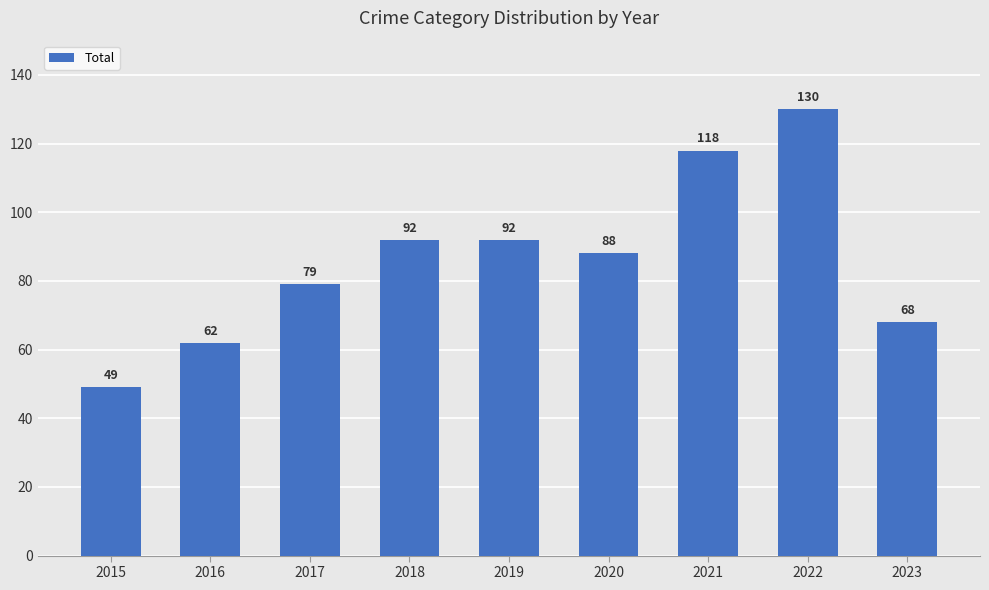

What is the value of the 6th bar from the left?

88